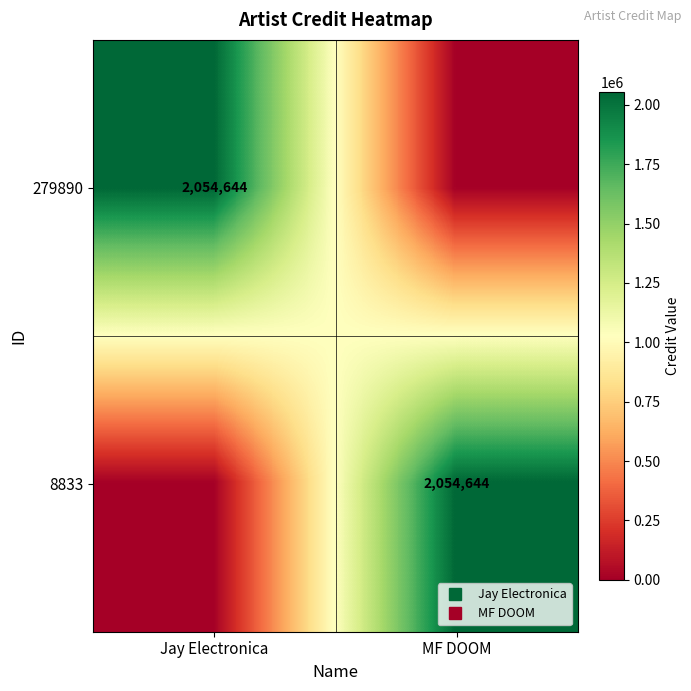

The value of 8833 at MF DOOM is 2054644. True or false?

True